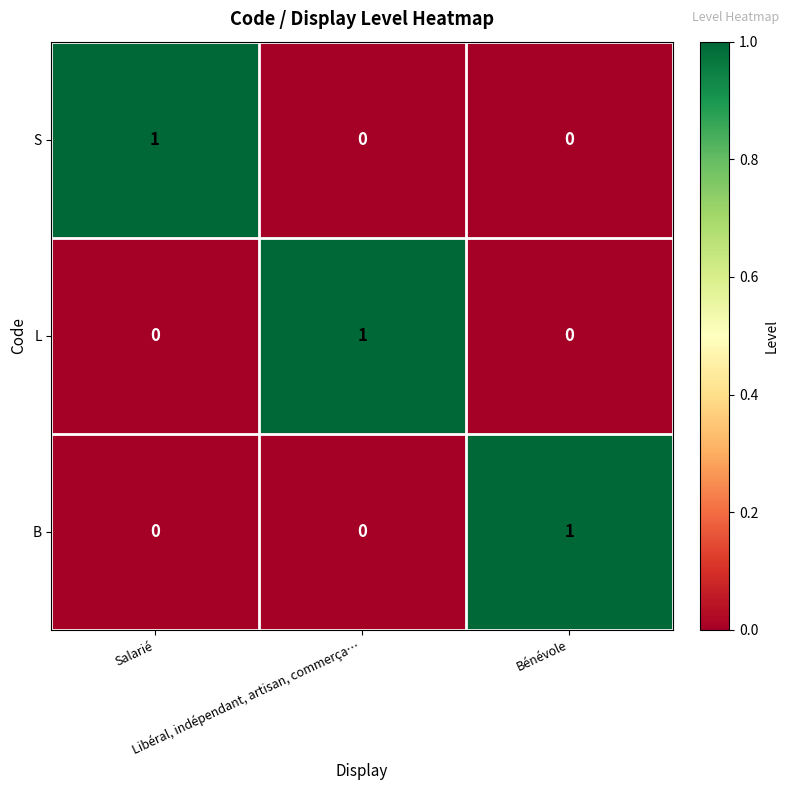

At how many categories does at least one series exceed 0?

3